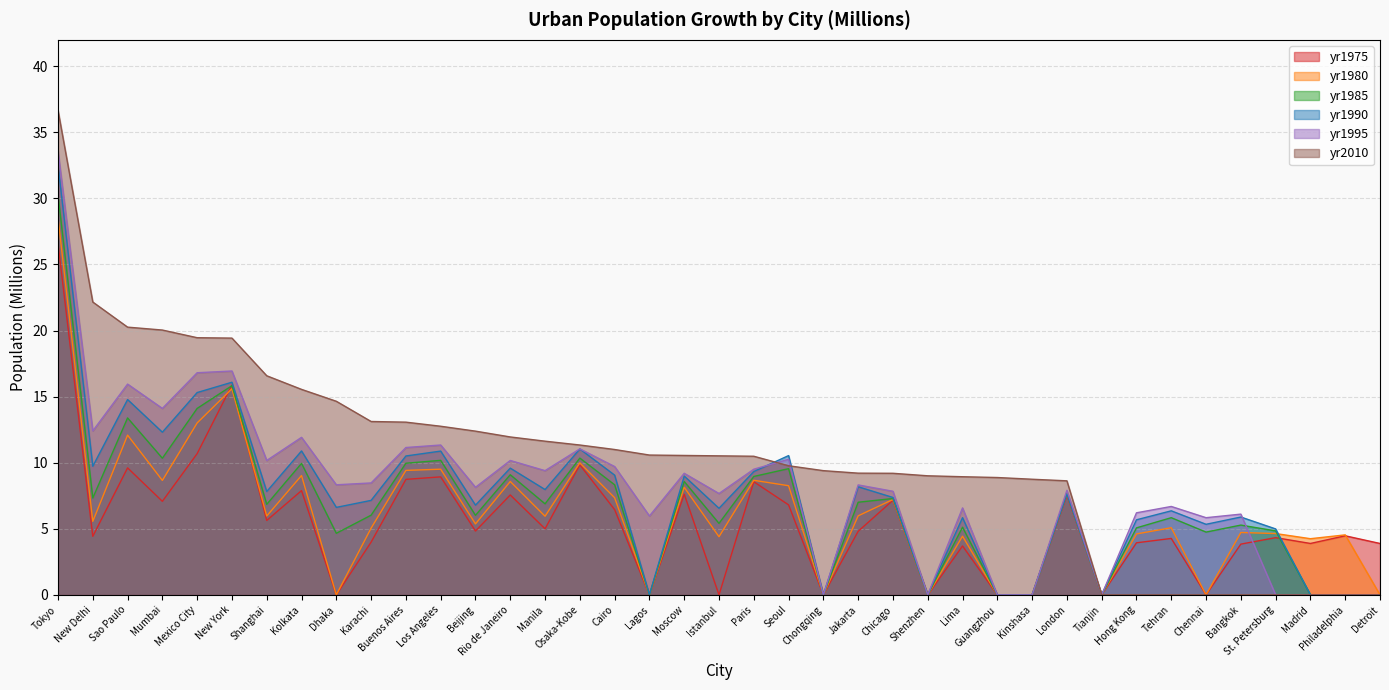

What is the difference between the highest and lowest values at Tehran?

6.7